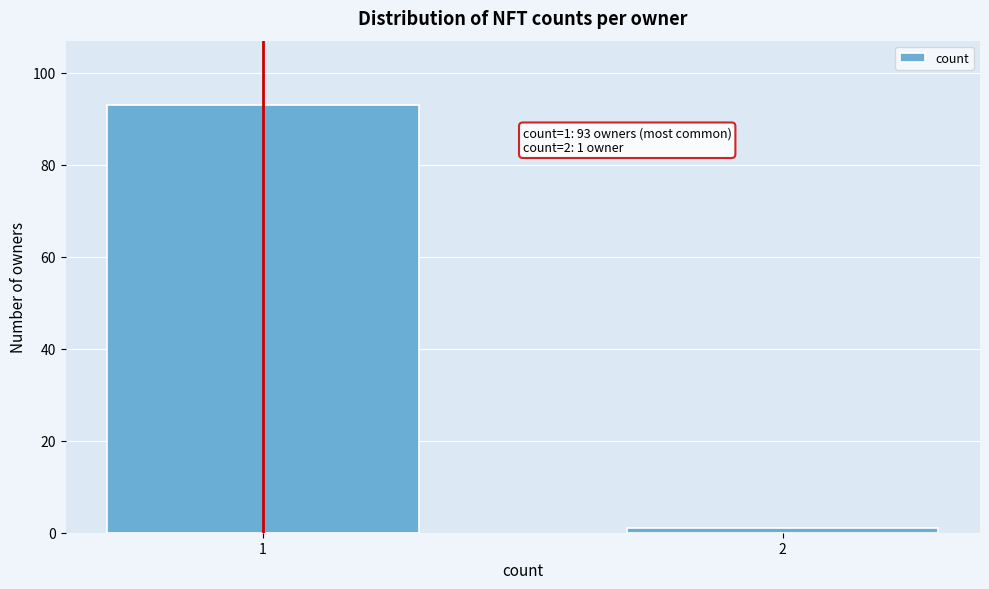

Reading left to right, extract all data points from this chart.

1=93	2=1